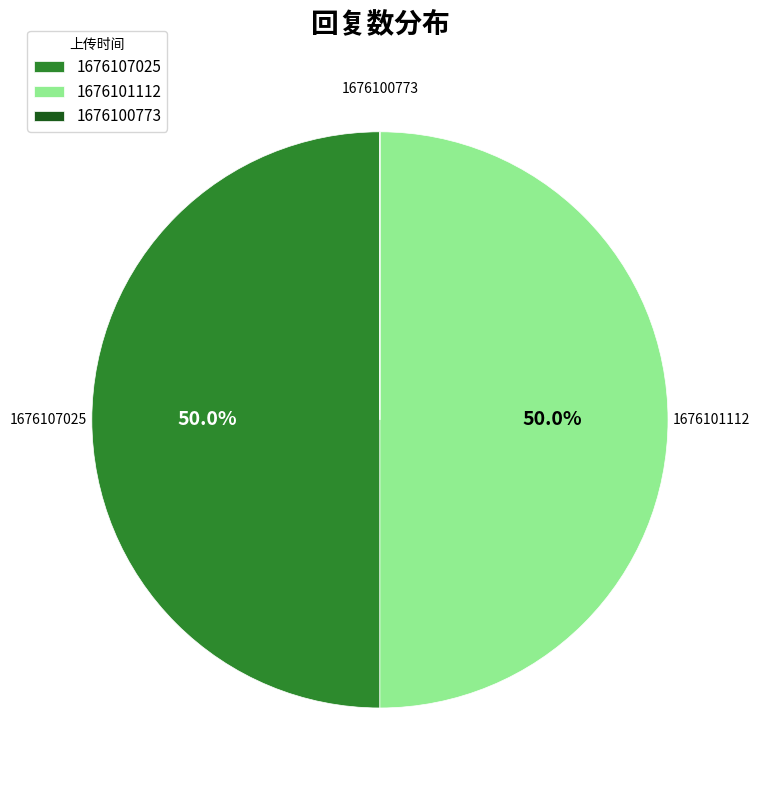

Approximately how many times larger is the value at 1676101112 compared to 1676107025?

1.0